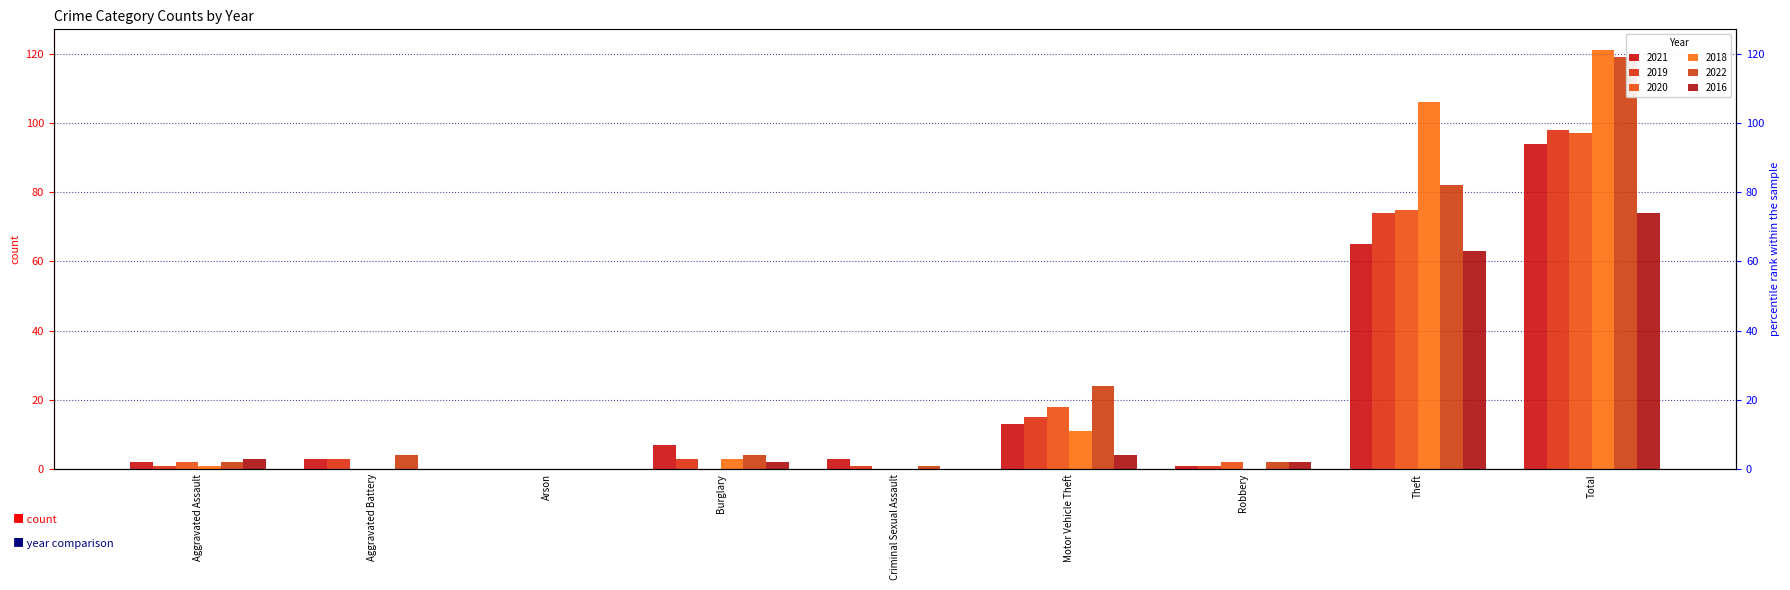

What is the label of the 5th bar from the left?

Criminal Sexual Assault